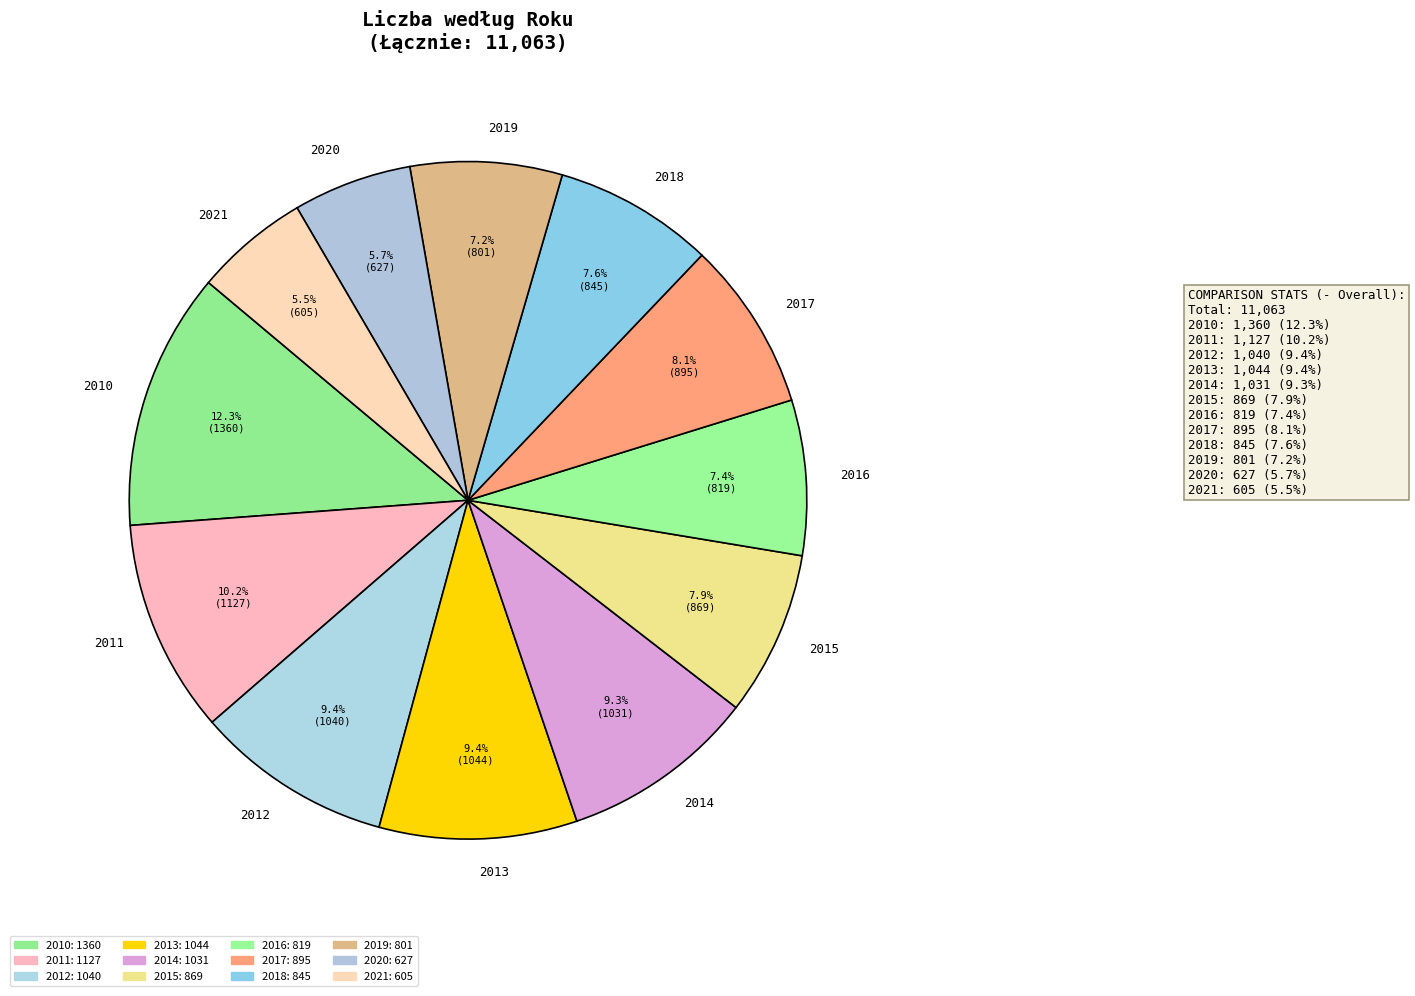

Combined, what portion of the pie is 2020 and 2013?

15.1%